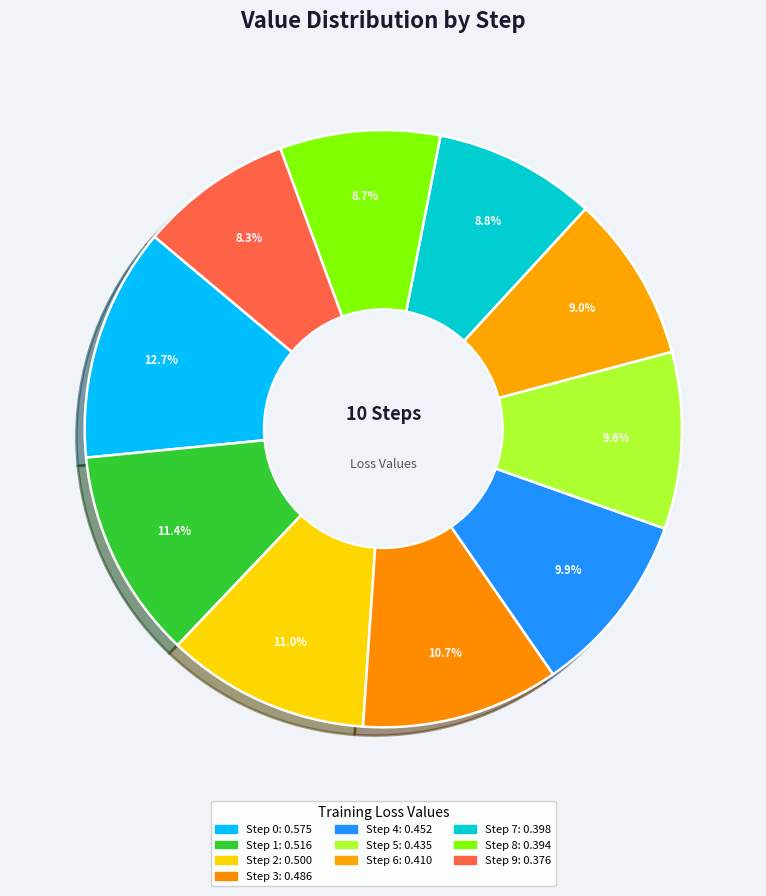

How many segments does this pie chart have?

10